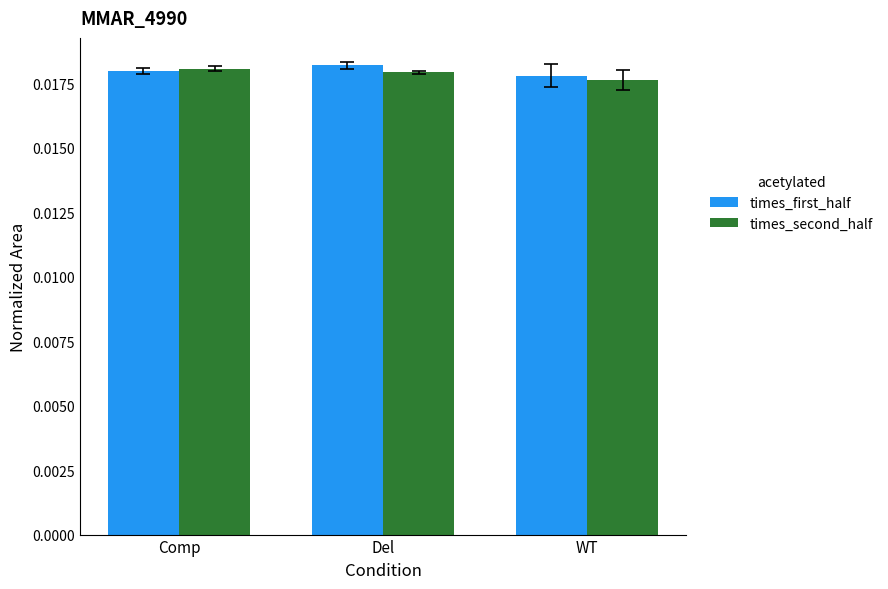

Count the times_first_half values in the range 0 to 1.

3